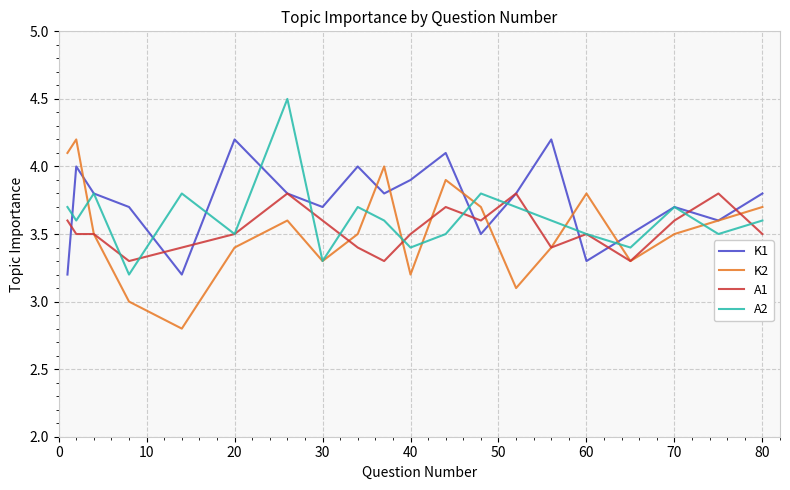

Which series has the largest total across all categories?

K1